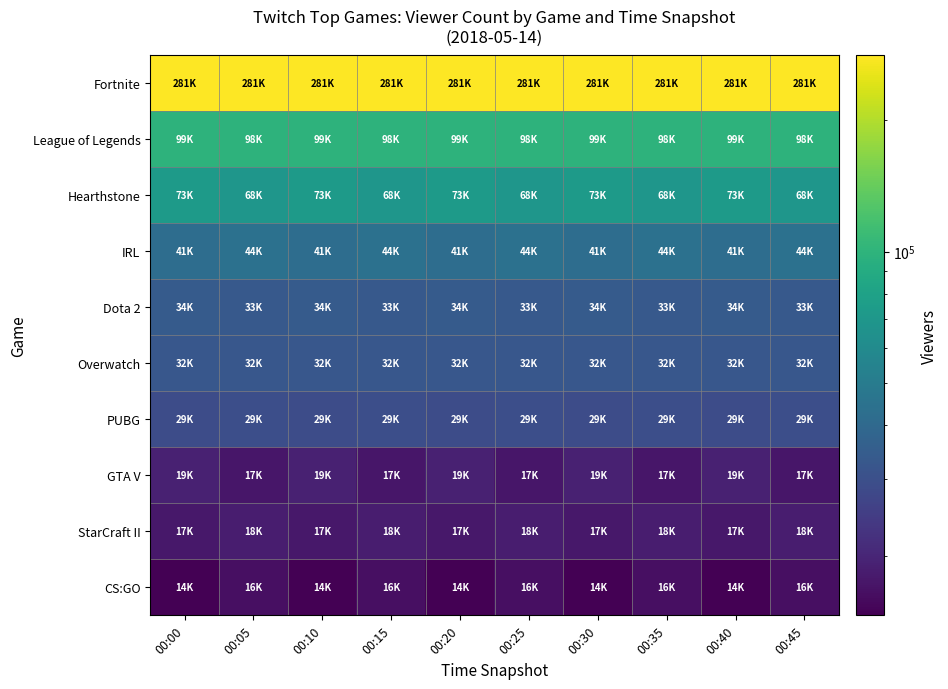

Rank the series by their maximum value, from highest to lowest.

Fortnite, League of Legends, Hearthstone, IRL, Dota 2, Overwatch, PUBG, GTA V, StarCraft II, CS:GO